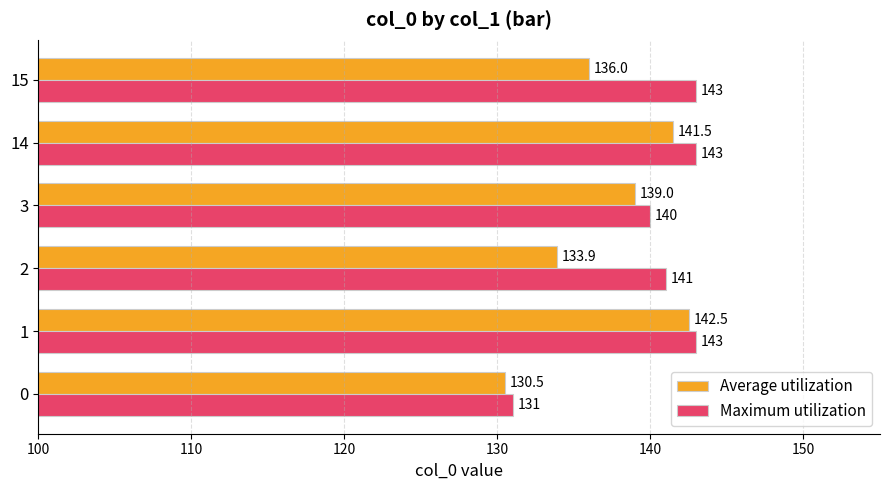

True or false: Maximum utilization has a value of 55.3 at 14.

False